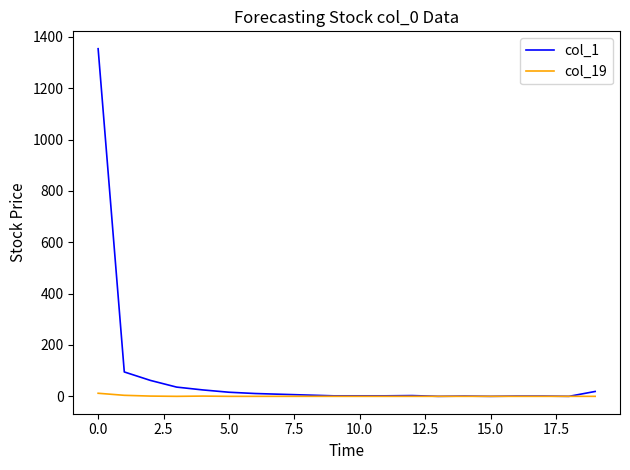

What is the maximum value shown in the chart?

1354